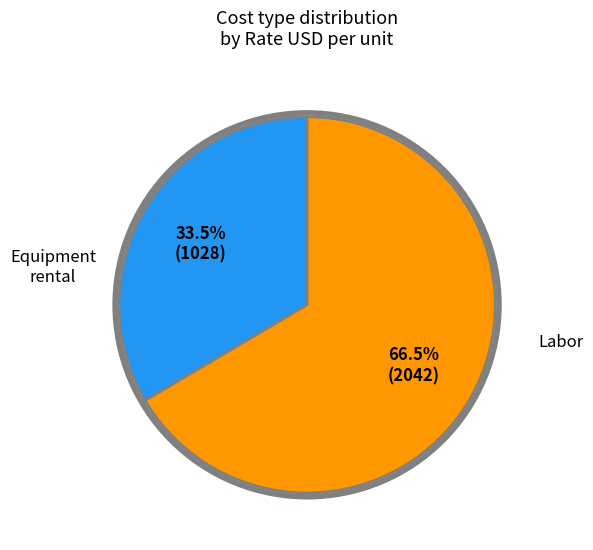

Is there any slice that represents more than half of the pie?

Yes